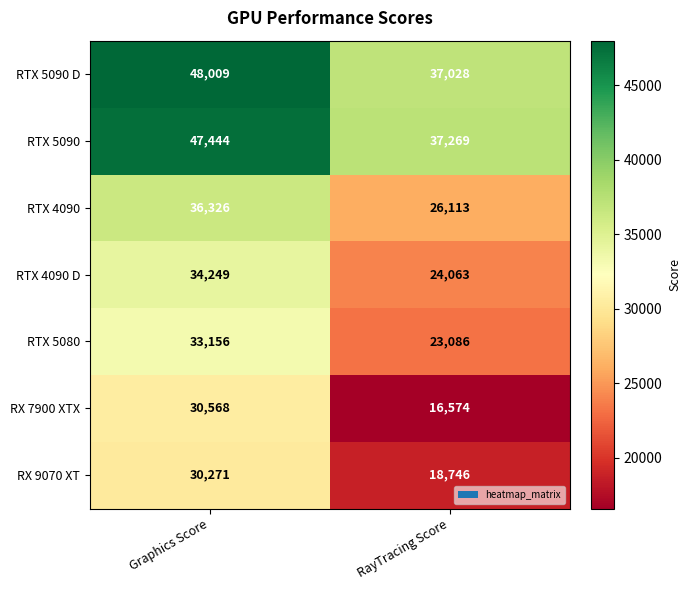

The RX 7900 XTX series shows 42301 at Graphics Score. True or false?

False